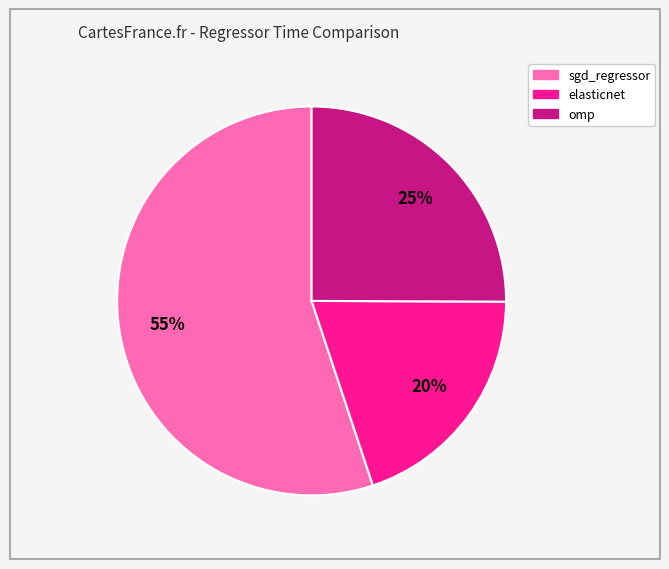

The omp slice represents 25% of the pie. True or false?

True